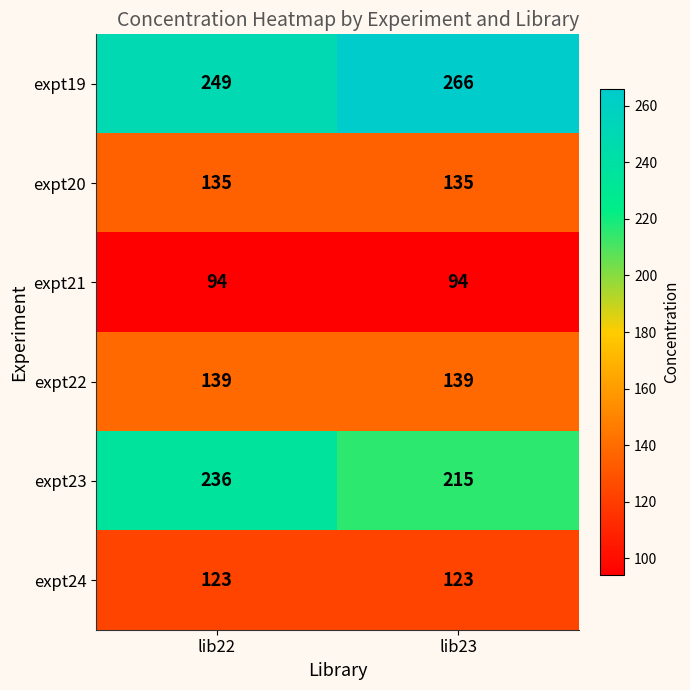

Reading left to right, what are all the values shown in this chart?

expt19: lib22=249	lib23=266
expt20: lib22=135	lib23=135
expt21: lib22=94	lib23=94
expt22: lib22=139	lib23=139
expt23: lib22=236	lib23=215
expt24: lib22=123	lib23=123